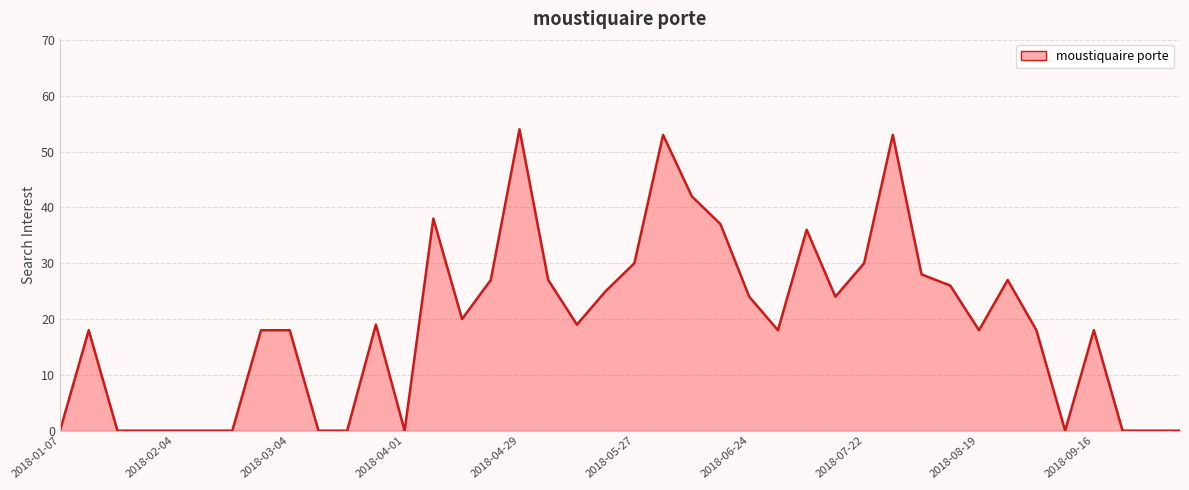

What is the maximum value shown in the chart?

54